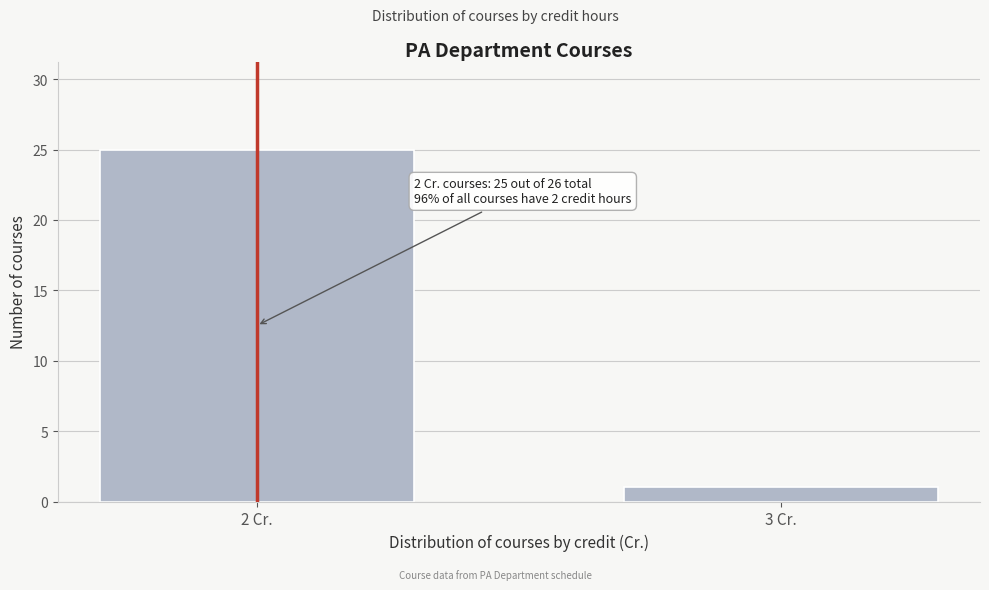

Reading left to right, what are all the values shown in this chart?

25	1